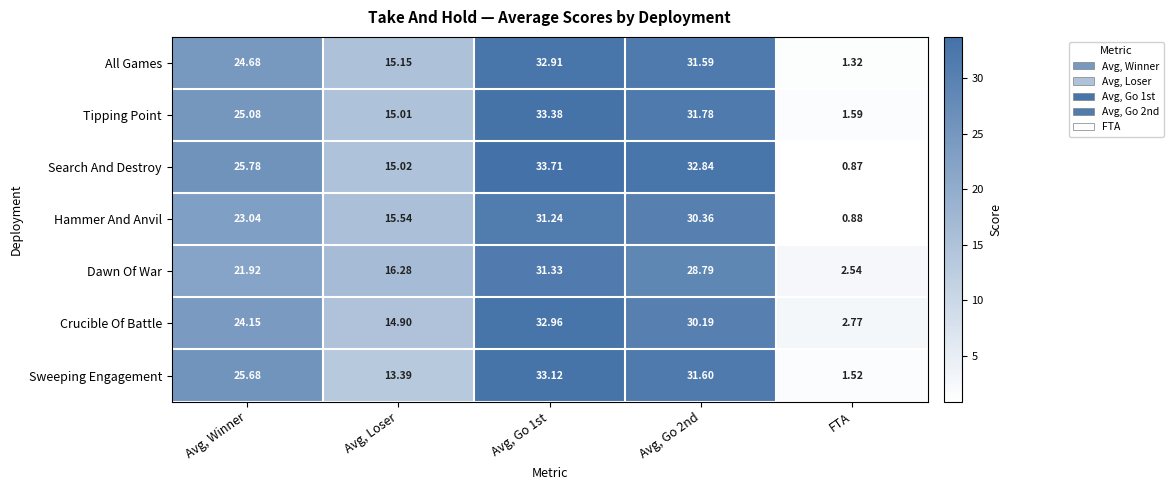

Which series has the widest spread of values?

Search And Destroy